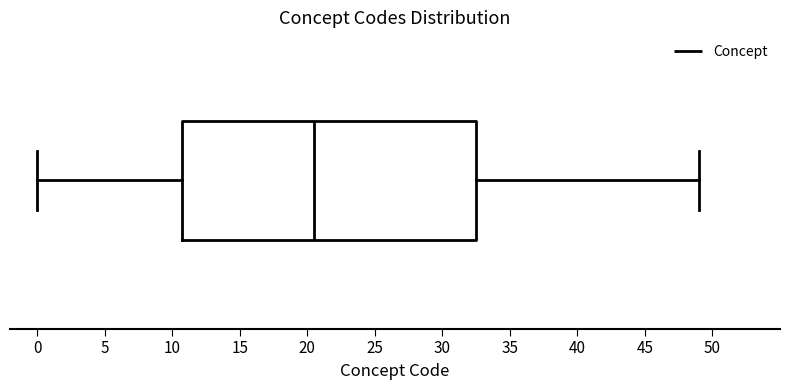

Transcribe this box plot: give where the median line is, the range the box spans, and where the two whiskers end, as read against the x-axis. The values are not printed on the chart, so give them approximately, as read against the axis.

median 20.5, box 11.0 to 32.5, whiskers 0.0 to 49.0